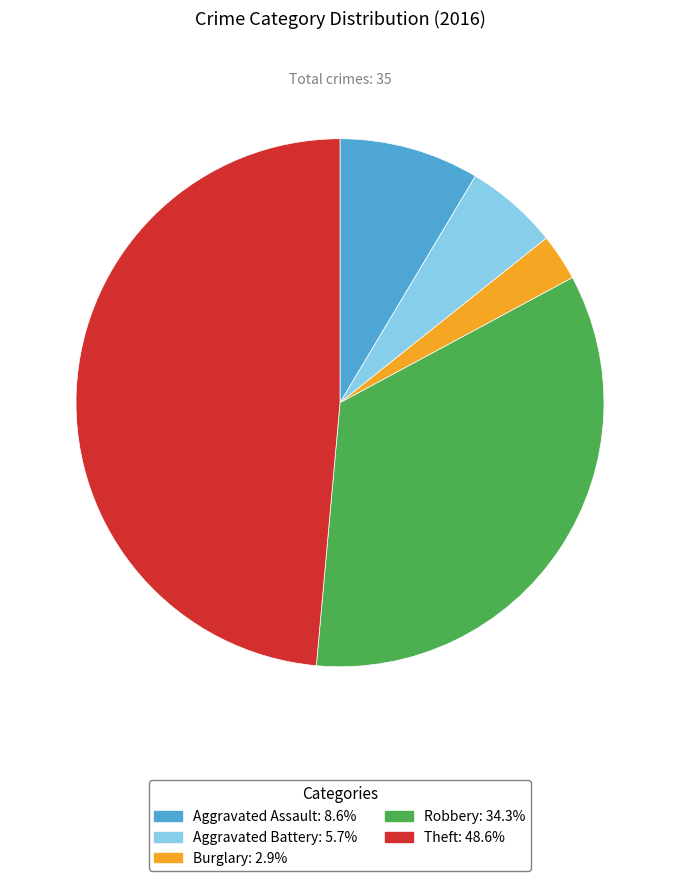

What is the ratio of the value at Robbery to the value at Burglary?

12.0